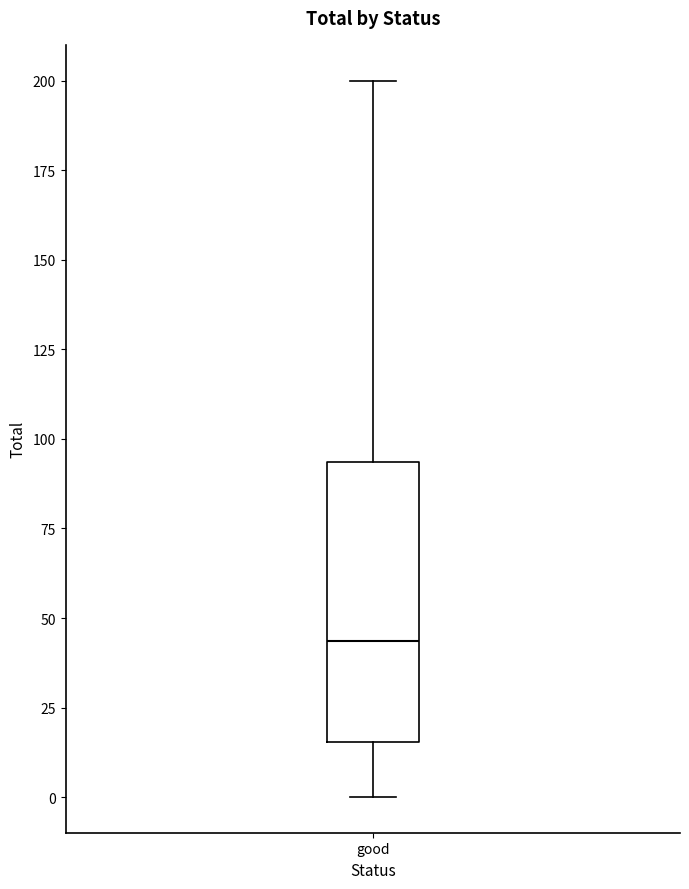

Transcribe this box plot: give where the median line is, the range the box spans, and where the two whiskers end, as read against the y-axis. The values are not printed on the chart, so give them approximately, as read against the axis.

median 45, box 15 to 95, whiskers 0 to 200